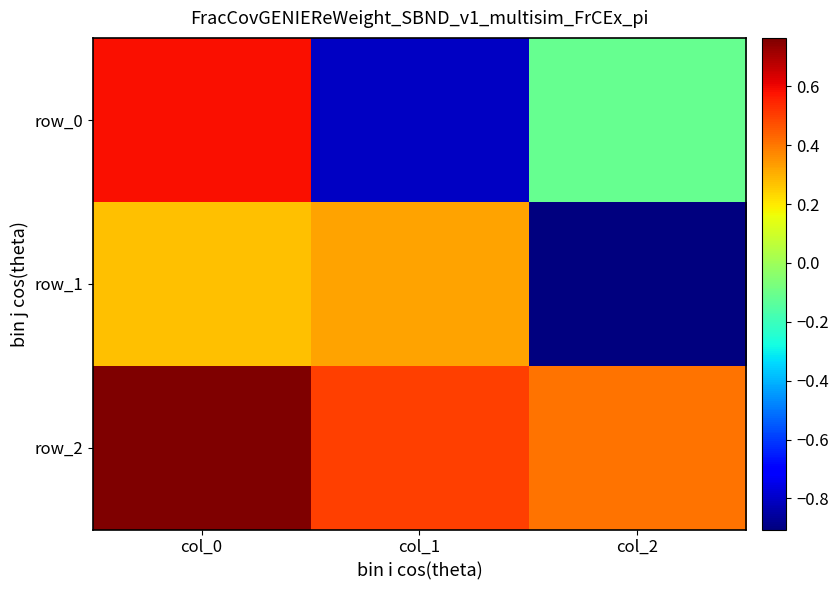

List the series in order of their peak value, highest first.

row_2, row_0, row_1